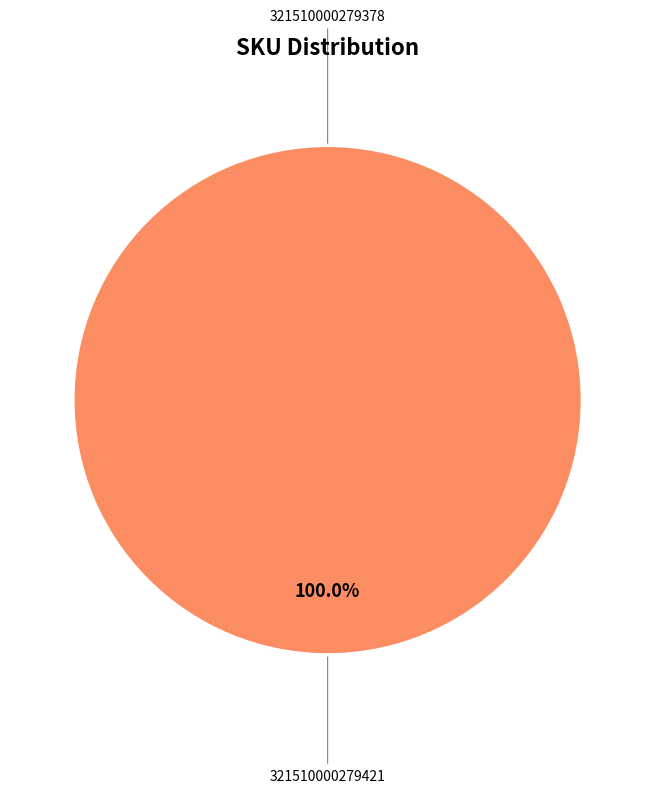

Does 321510000279378 represent more than half of the total?

No